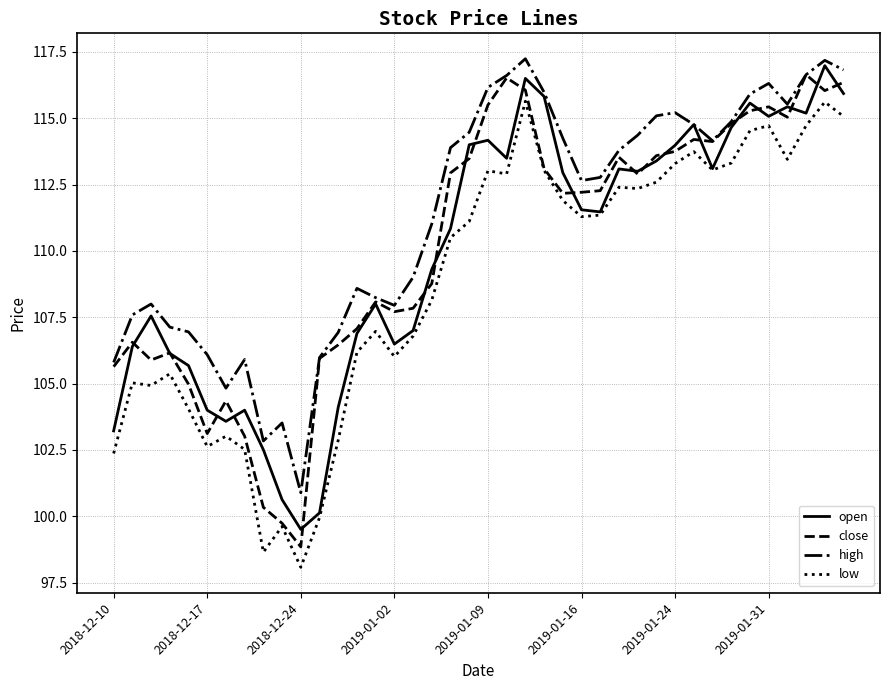

True or false: high and low cross at least once.

False